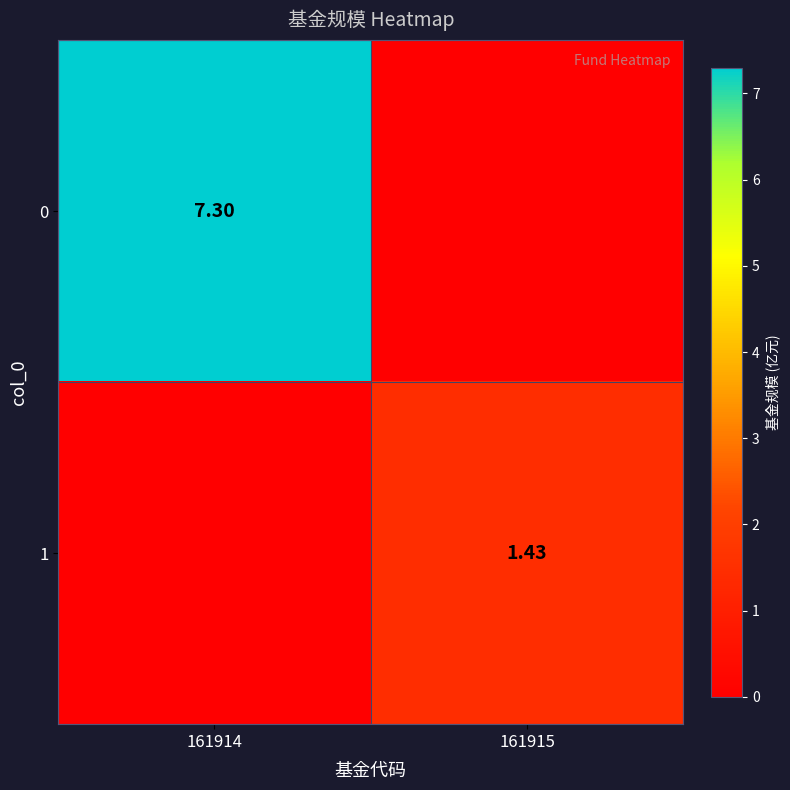

At which label does 0 reach its minimum?

161915